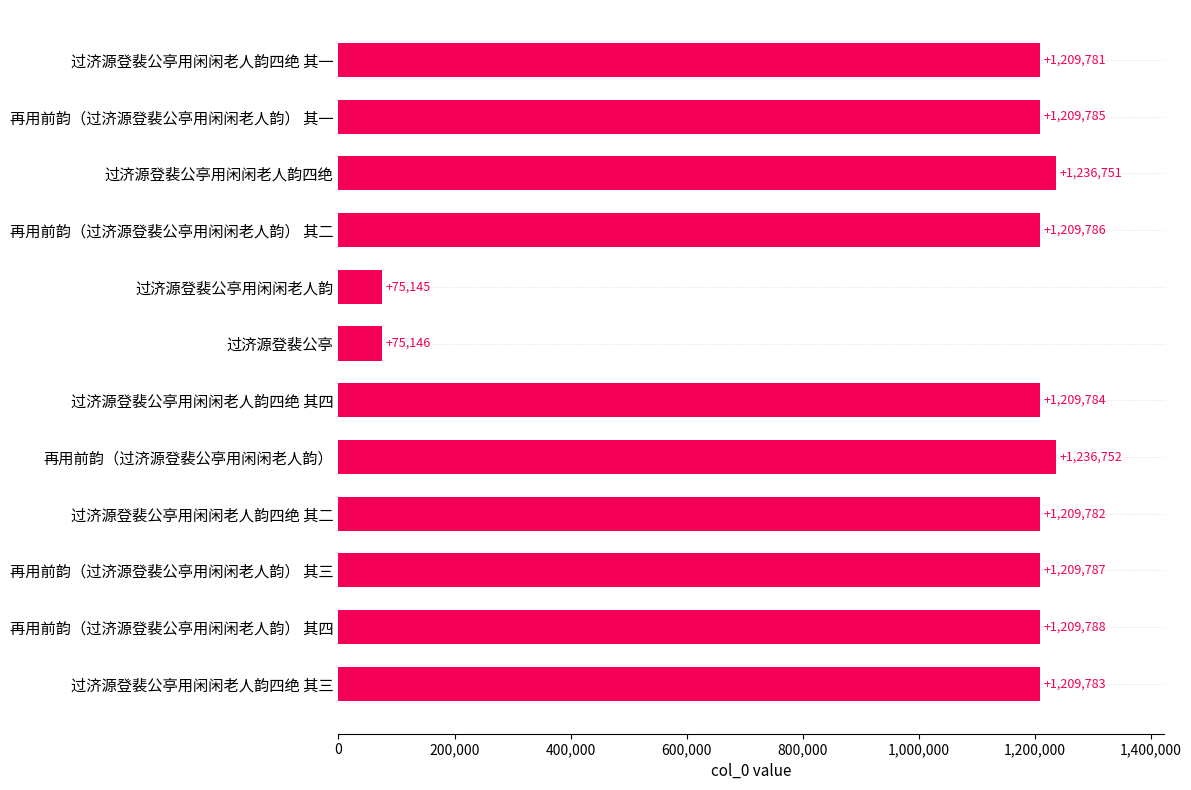

Rank the categories by value from lowest to highest.

过济源登裴公亭用闲闲老人韵, 过济源登裴公亭, 过济源登裴公亭用闲闲老人韵四绝 其一, 过济源登裴公亭用闲闲老人韵四绝 其二, 过济源登裴公亭用闲闲老人韵四绝 其三, 过济源登裴公亭用闲闲老人韵四绝 其四, 再用前韵（过济源登裴公亭用闲闲老人韵） 其一, 再用前韵（过济源登裴公亭用闲闲老人韵） 其二, 再用前韵（过济源登裴公亭用闲闲老人韵） 其三, 再用前韵（过济源登裴公亭用闲闲老人韵） 其四, 过济源登裴公亭用闲闲老人韵四绝, 再用前韵（过济源登裴公亭用闲闲老人韵）